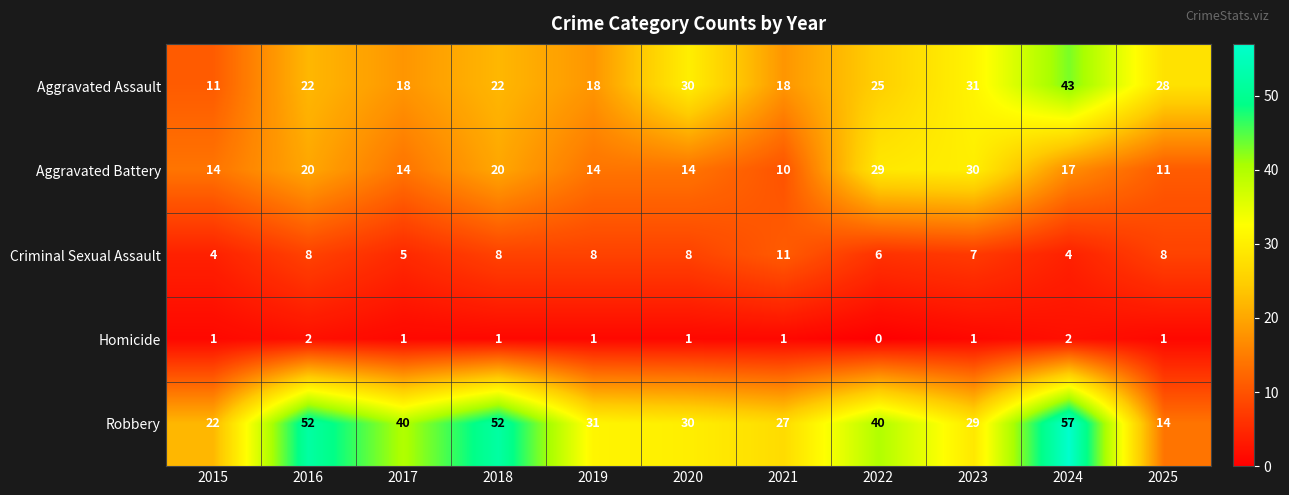

What is the difference between the maximum and second lowest values in the Robbery series?

35